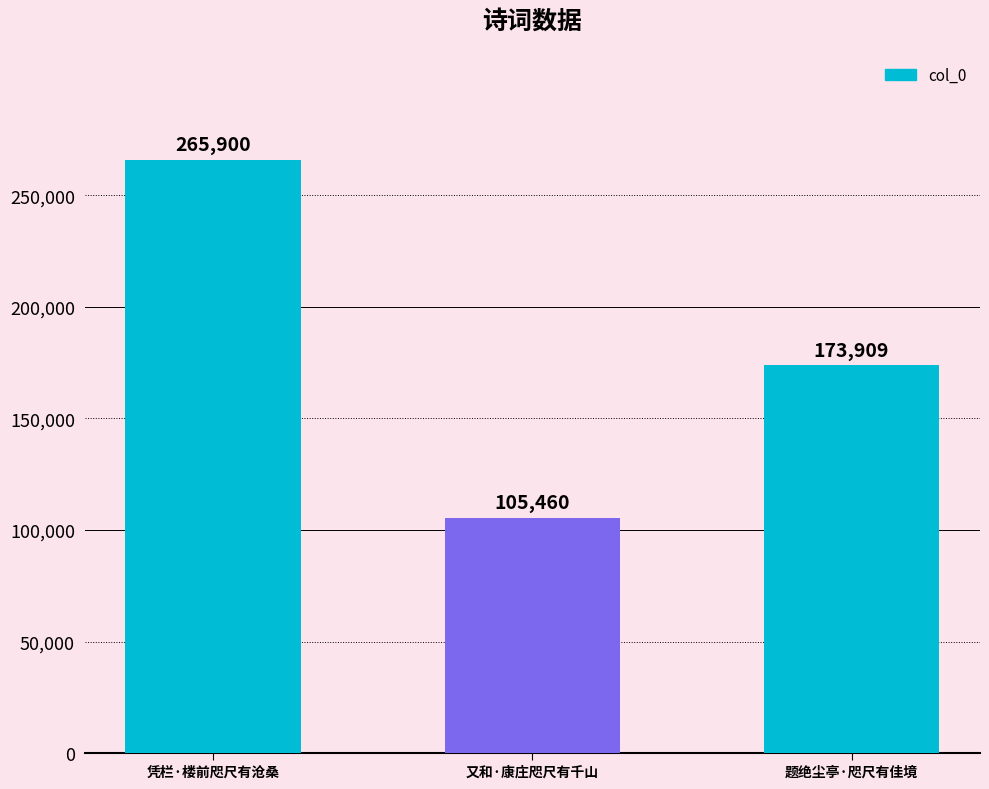

How many values are below 173909?

1